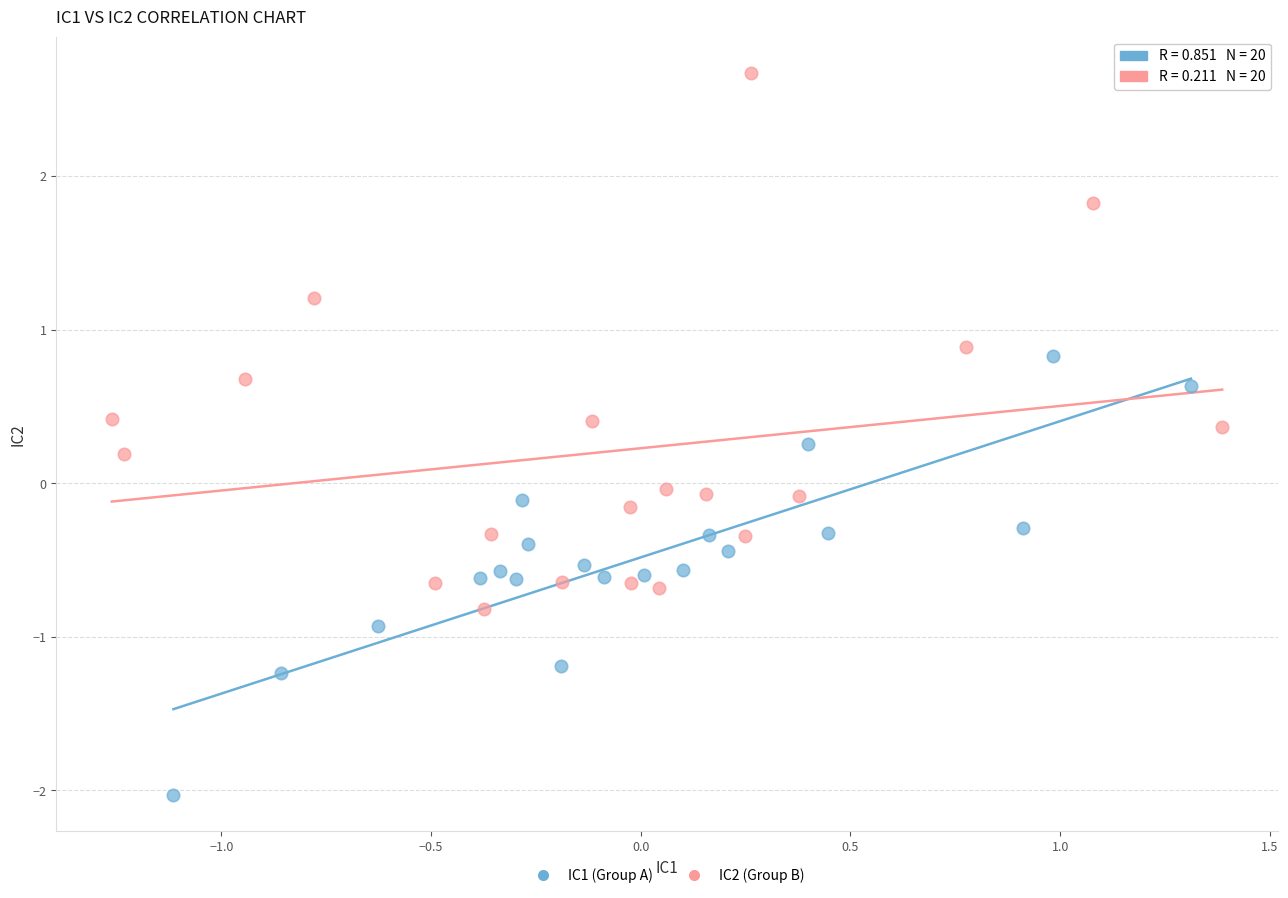

Which series contains the highest Y value?

IC2 (Group B)